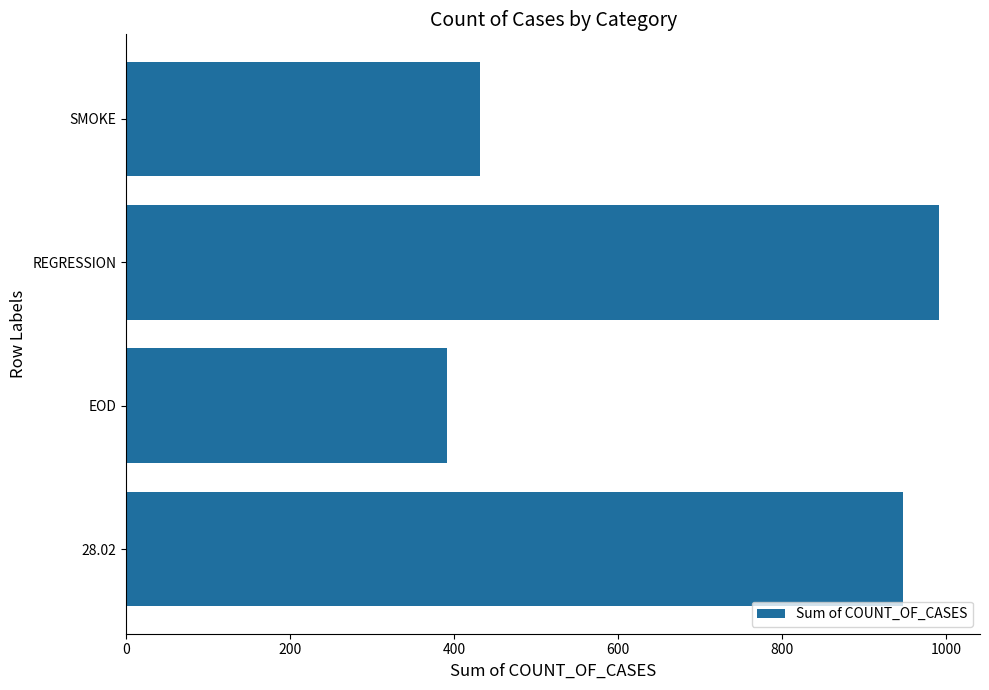

Rank the categories by value from highest to lowest.

REGRESSION, 28.02, SMOKE, EOD